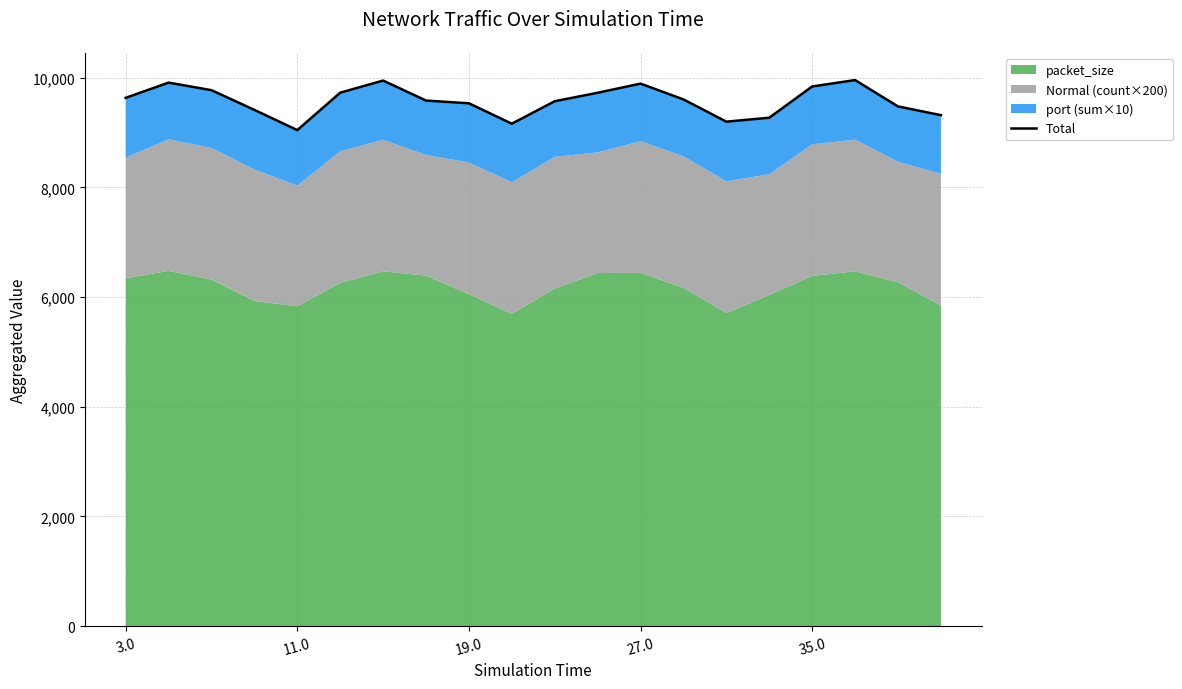

True or false: the data shows 16085.1 at 3.0.

False